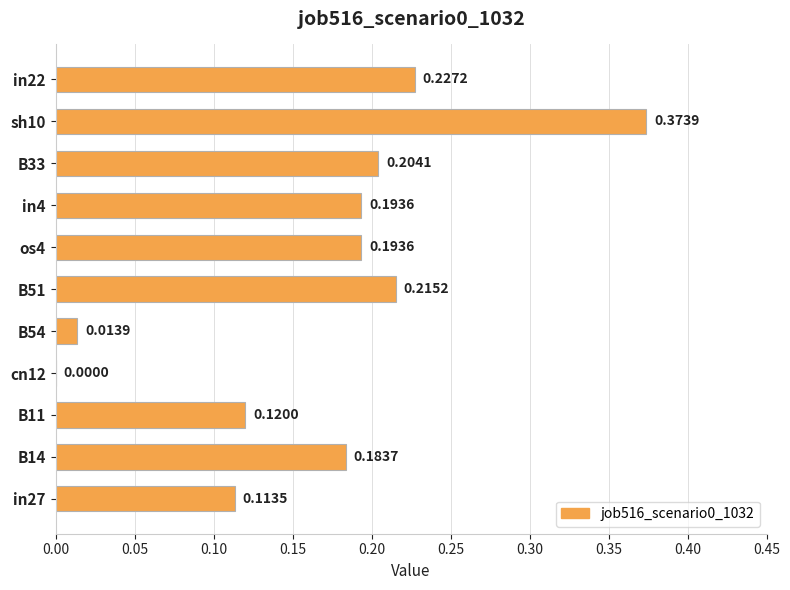

What is the sum of the values at B33 and in27?

0.3